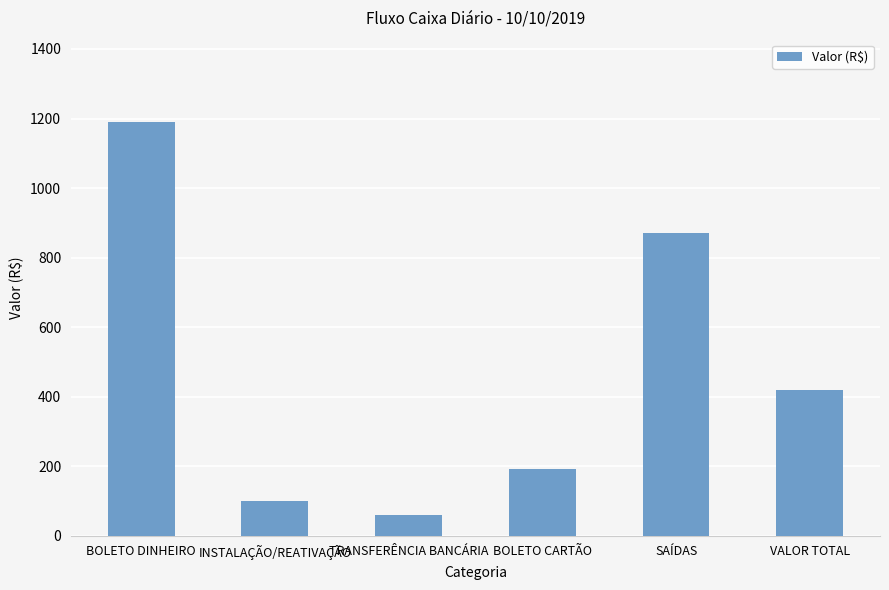

Between BOLETO CARTÃO and INSTALAÇÃO/REATIVAÇÃO, which is larger?

BOLETO CARTÃO